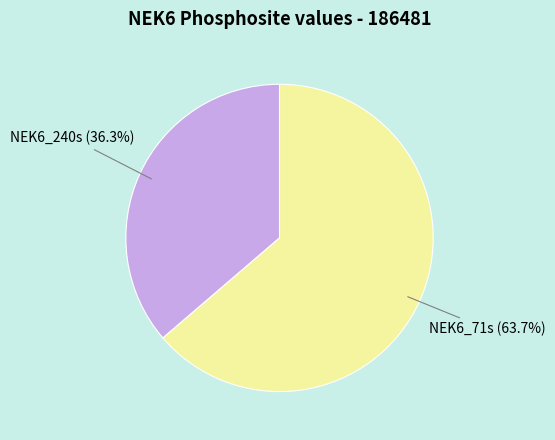

Does any single category account for the majority?

Yes